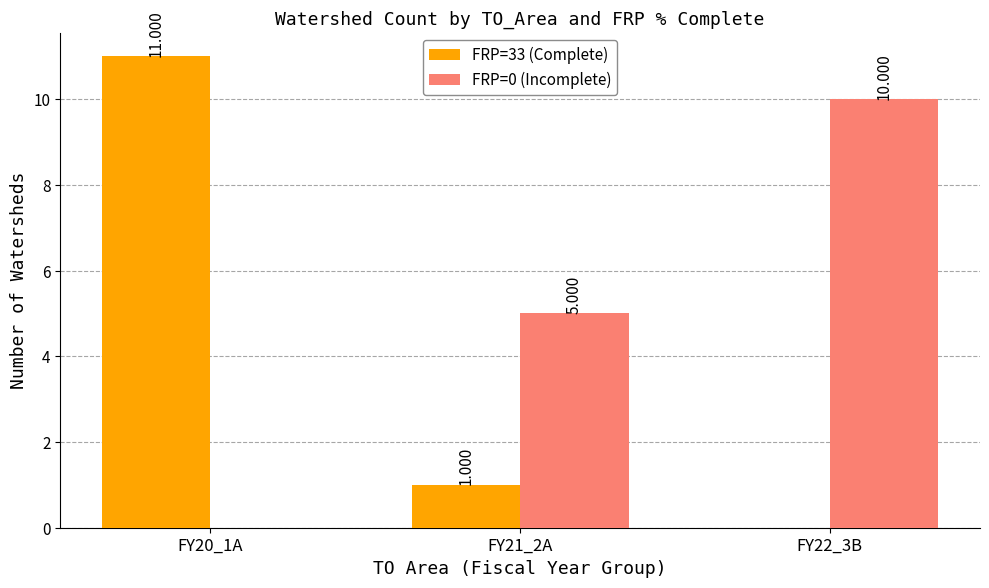

Count the number of data series in this chart.

2